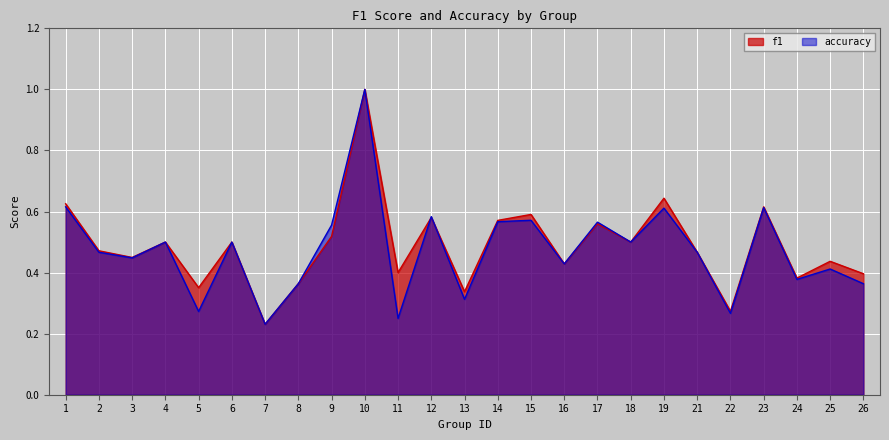

How many interior local valleys does the accuracy series have?

9